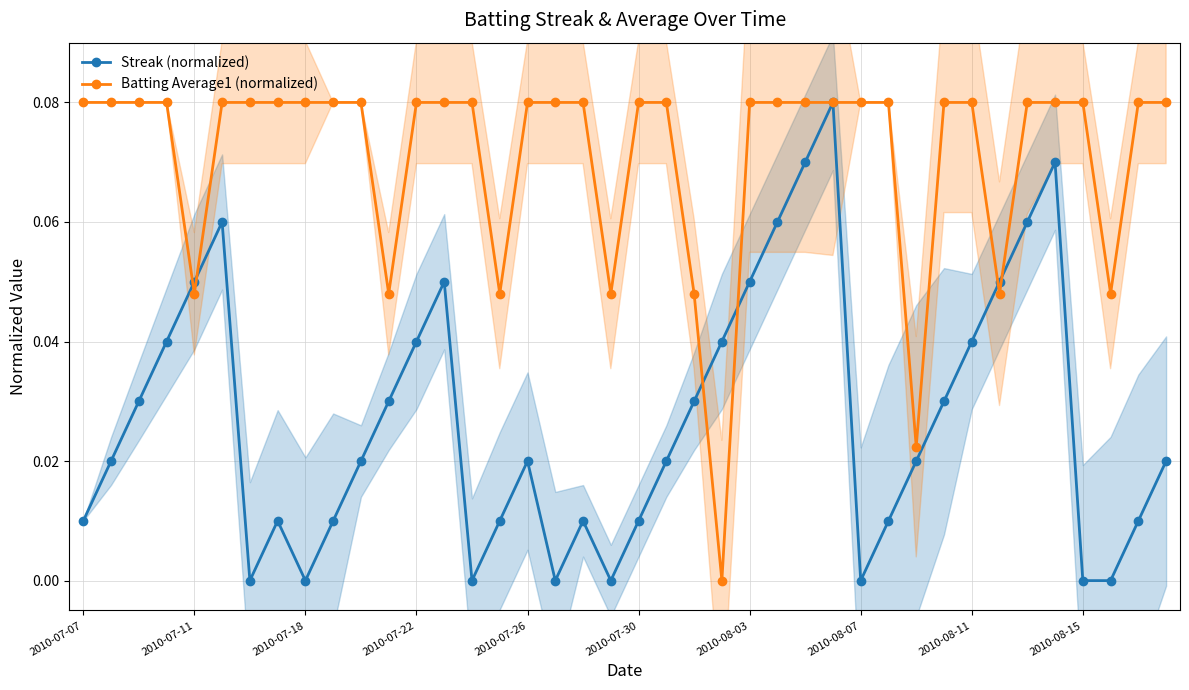

What are all the series names shown in the legend?

Streak (normalized), Batting Average1 (normalized)